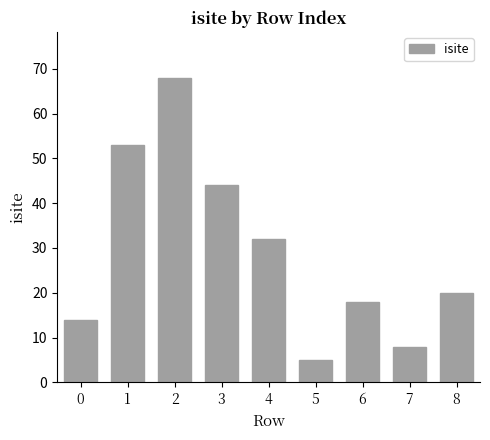

Rank the categories by value from highest to lowest.

2, 1, 3, 4, 8, 6, 0, 7, 5